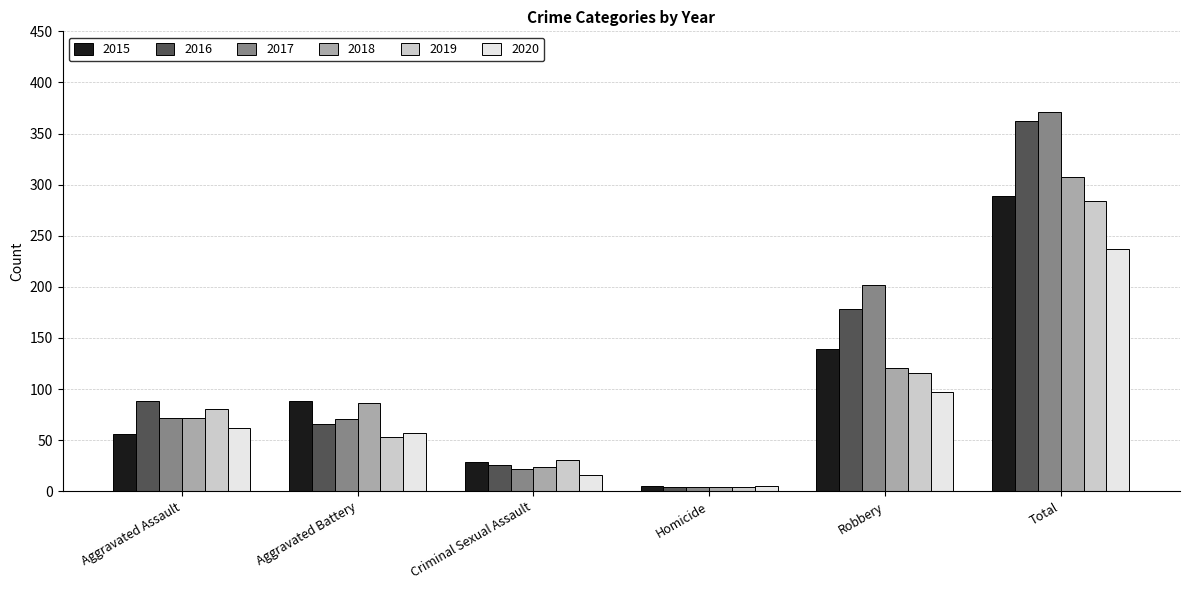

How many series are shown in this chart?

6